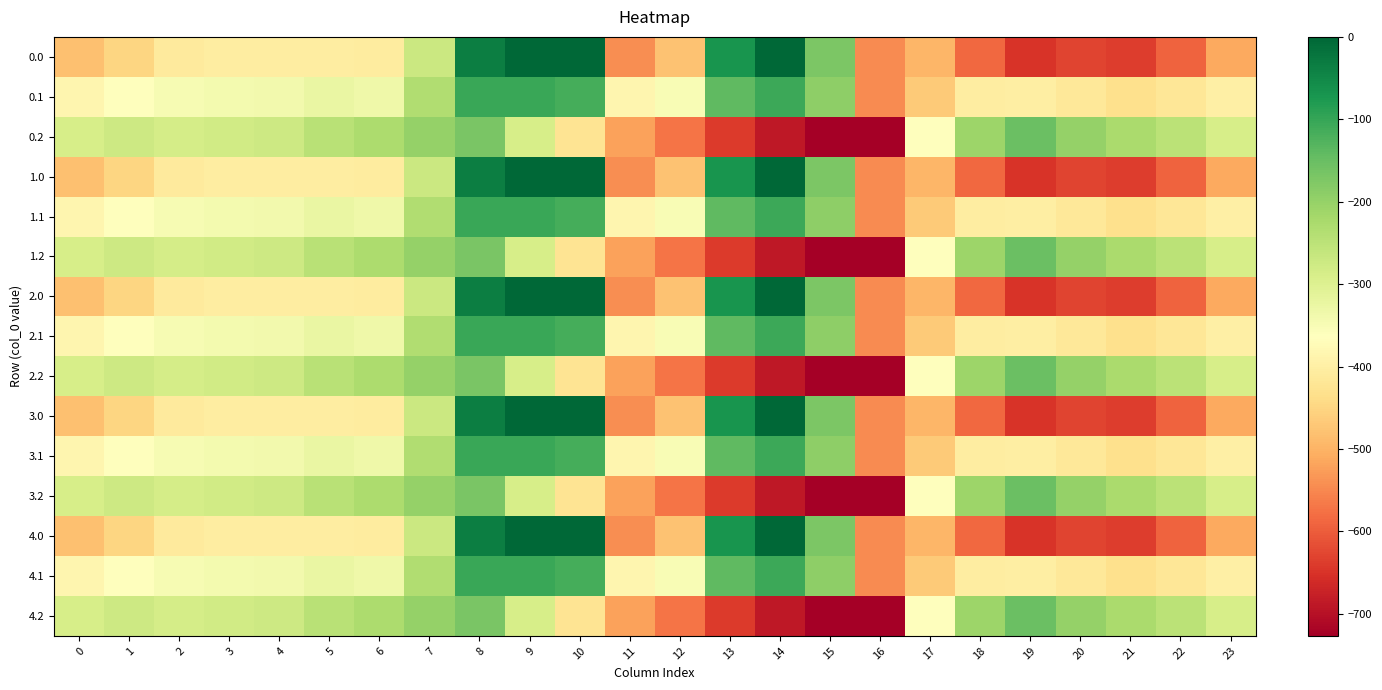

List the series in order of their peak value, highest first.

0.0, 1.0, 2.0, 3.0, 4.0, 0.1, 1.1, 2.1, 3.1, 4.1, 0.2, 1.2, 2.2, 3.2, 4.2